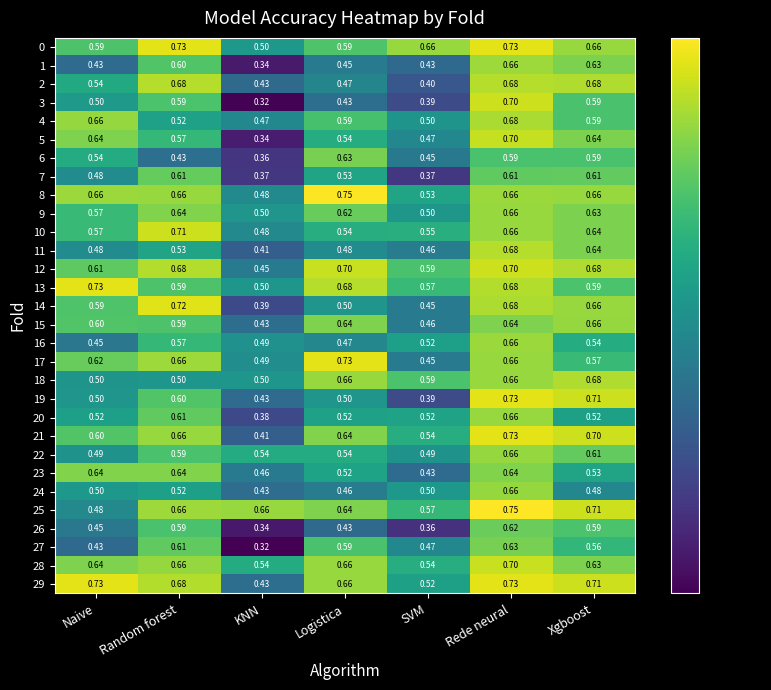

At which label does 27 reach its peak?

Rede neural